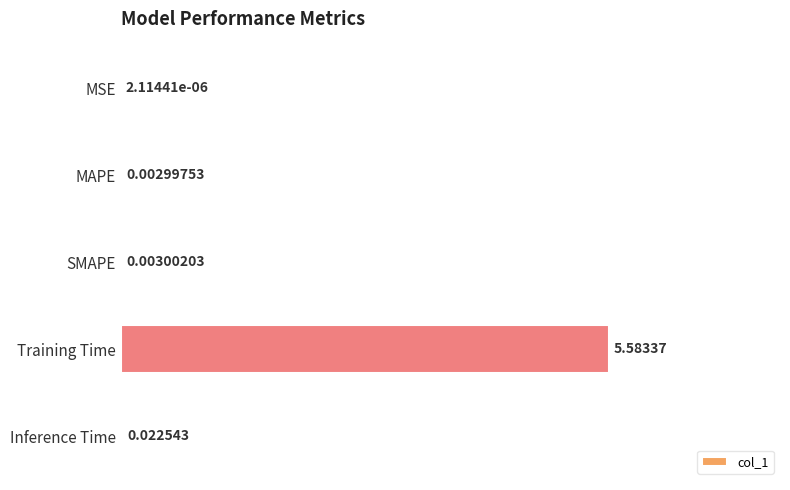

What is the sum of all values?

5.6